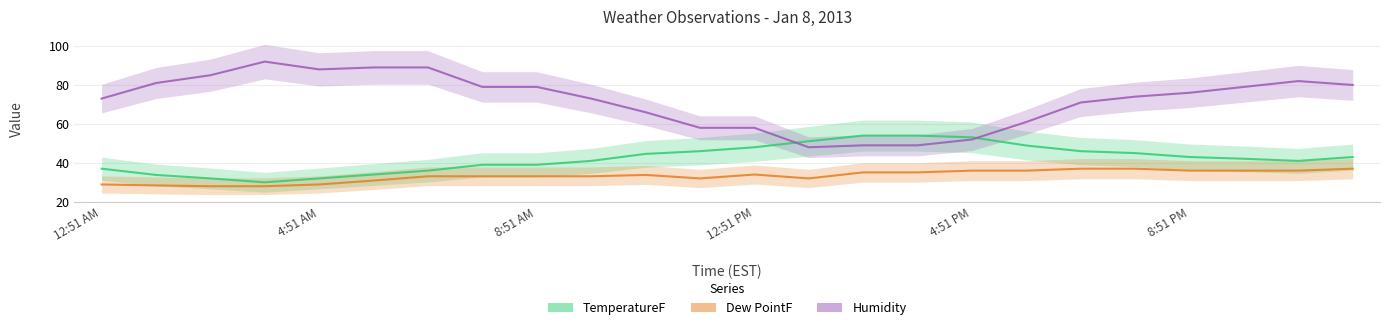

The value of Humidity at 4:51 AM is 109.9. True or false?

False